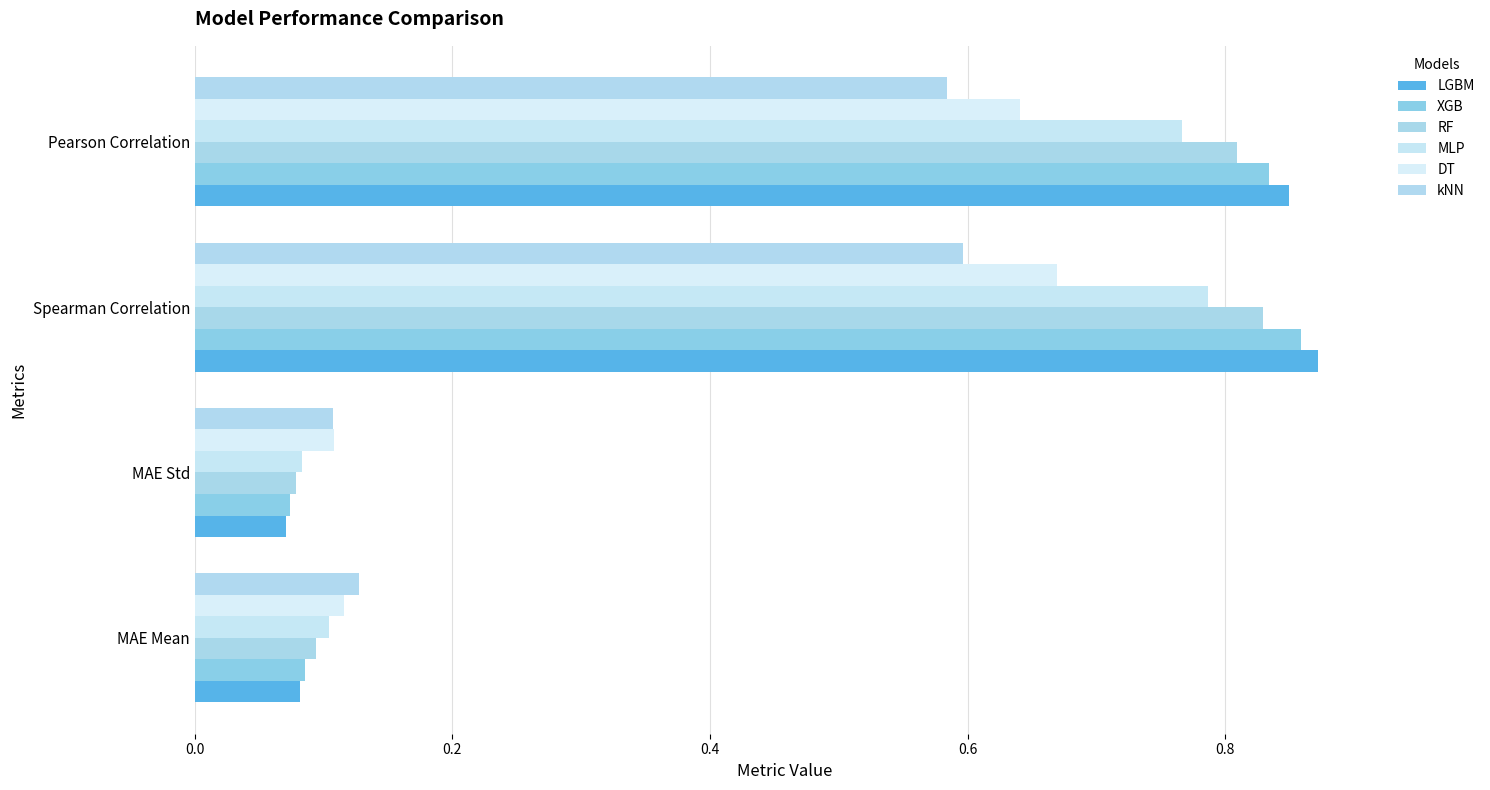

Count the RF values in the range 0 to 1.

4